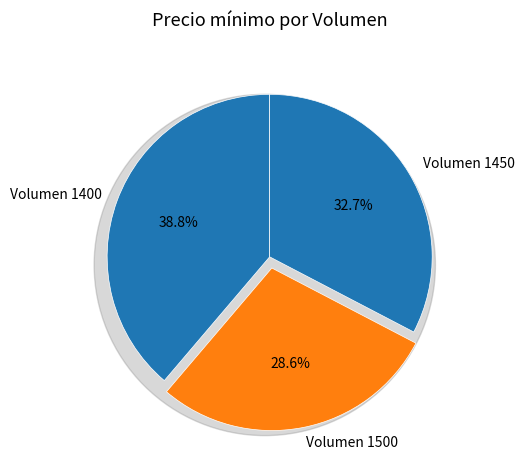

Rank the categories by value from lowest to highest.

1500, 1450, 1400